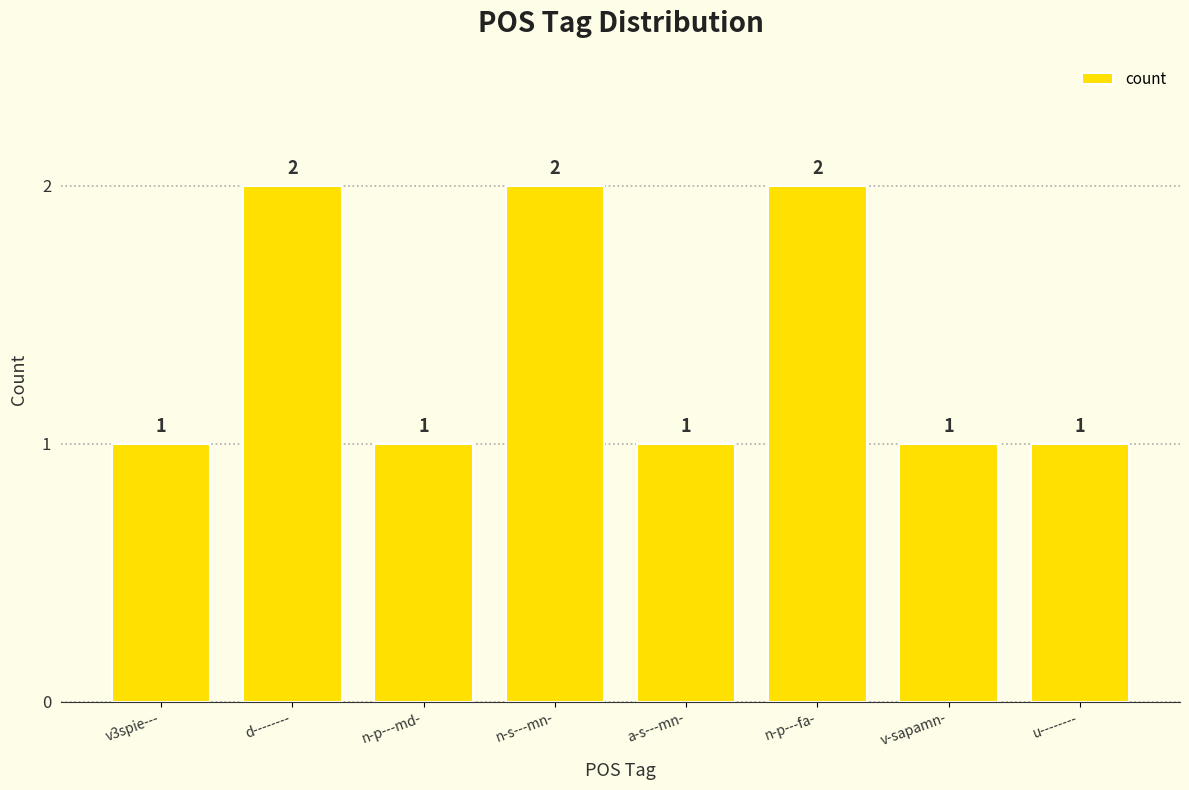

Count the values in the range 1 to 2.

8